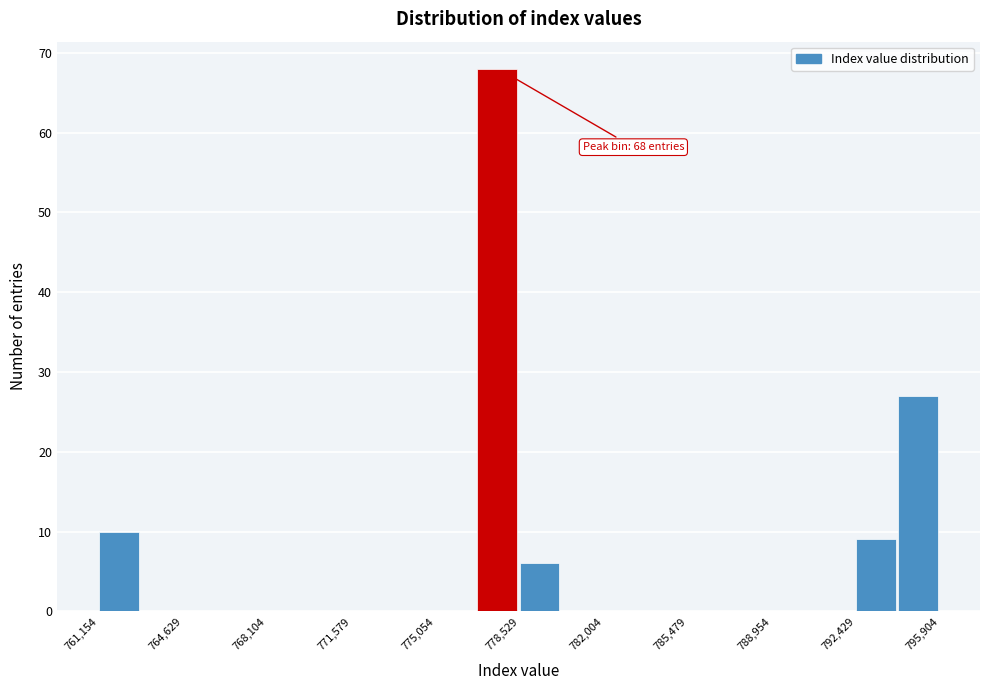

Around what value on the x-axis is the tallest bar? Give the approximate position of its centre, as read against the axis.

777500